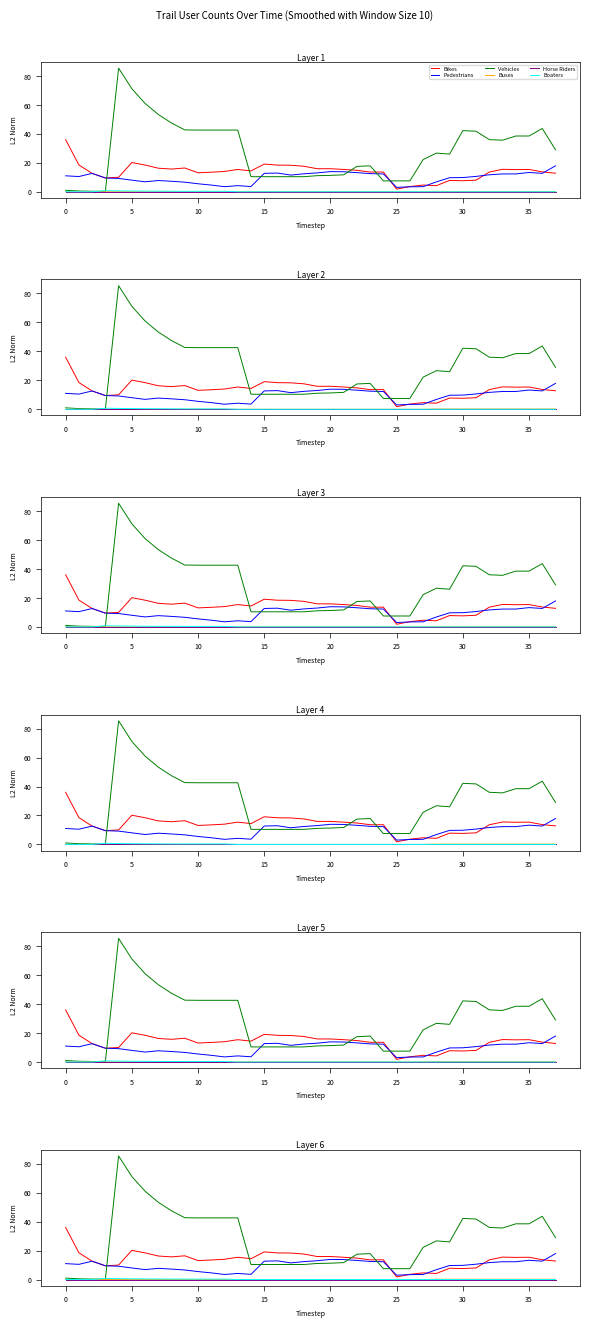

True or false: Pedestrians and Buses cross at least once.

False